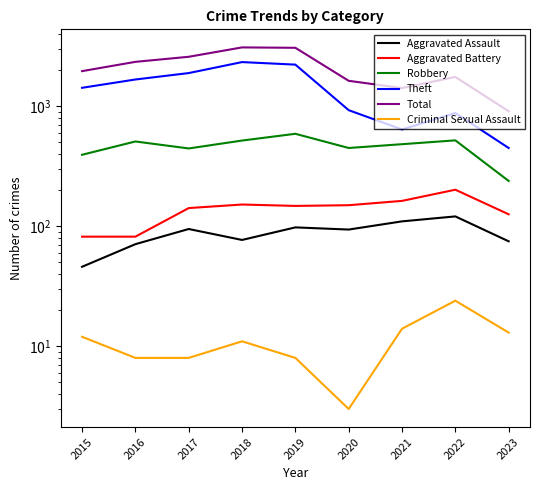

Which series has the widest spread of values?

Total